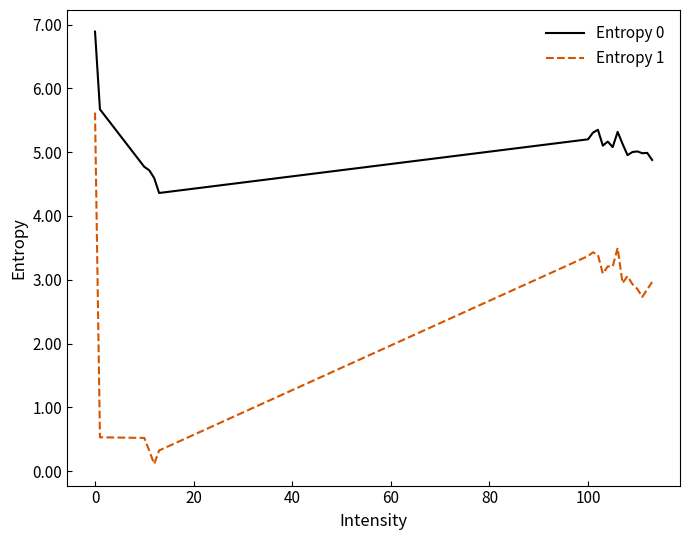

True or false: Entropy 1 and Entropy 0 cross at least once.

False